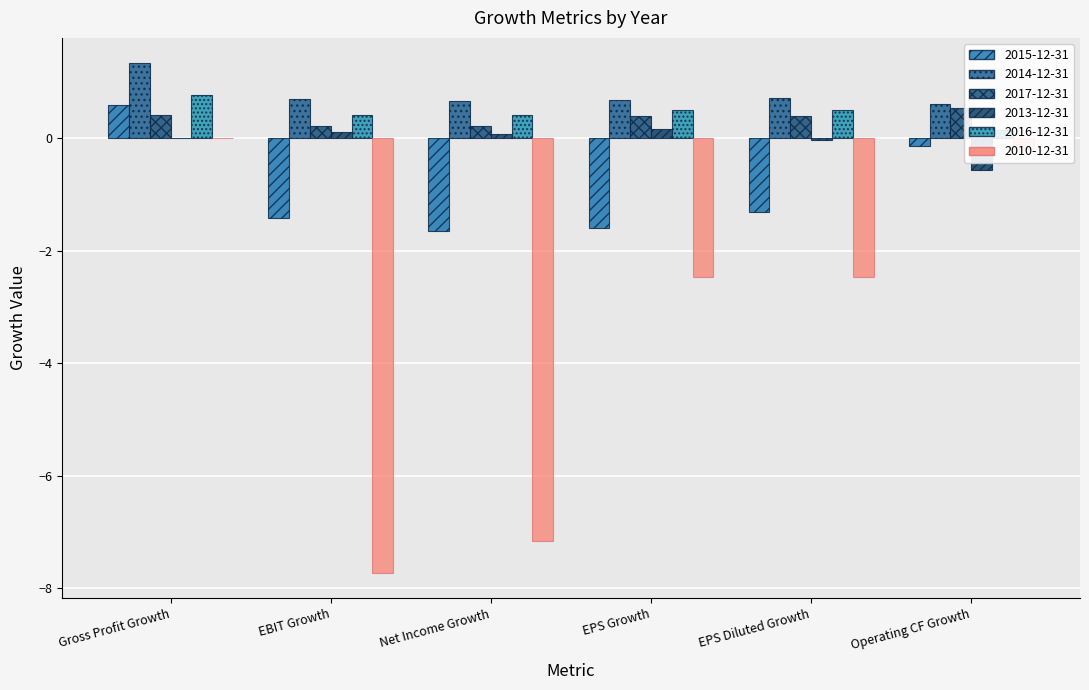

What is the value of the 2014-12-31 bar at the 3rd from the left?

0.7